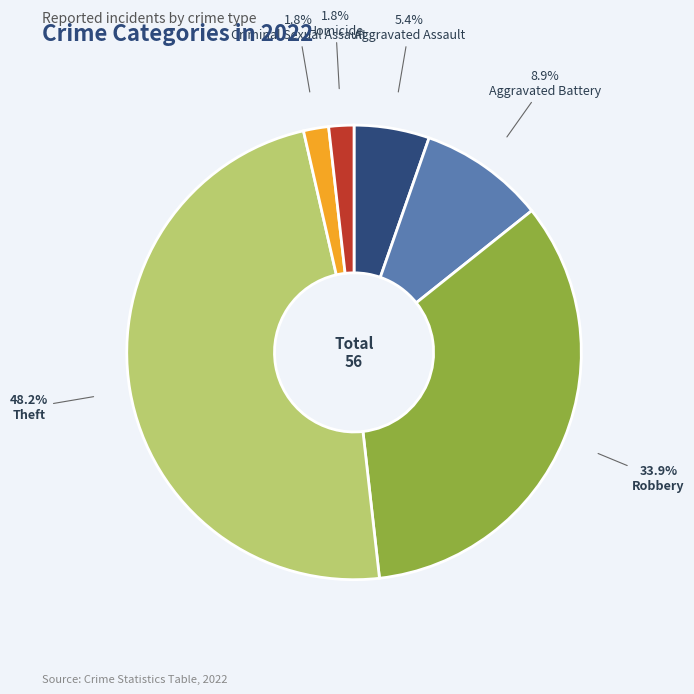

What percentage is NOT represented by Aggravated Battery?

91.1%